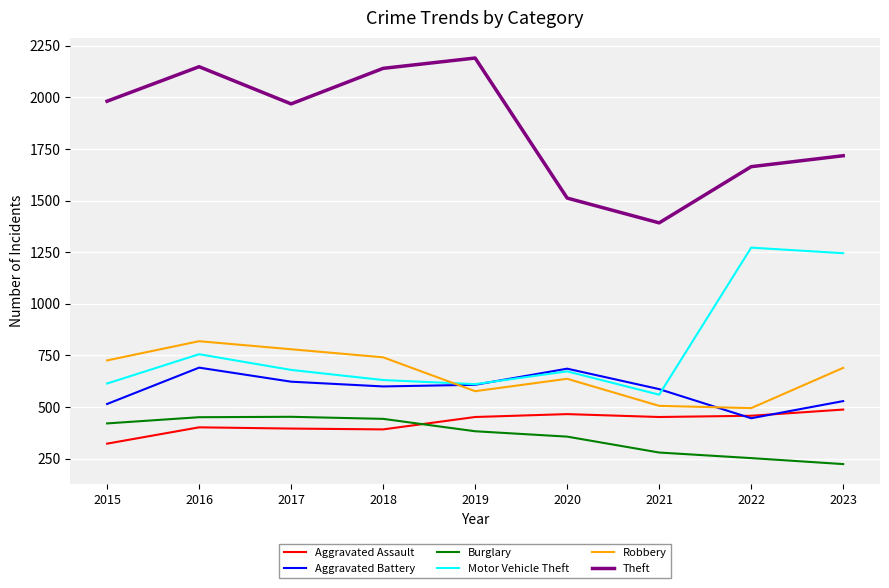

What is the difference between the maximum and minimum values in the Aggravated Assault series?

165